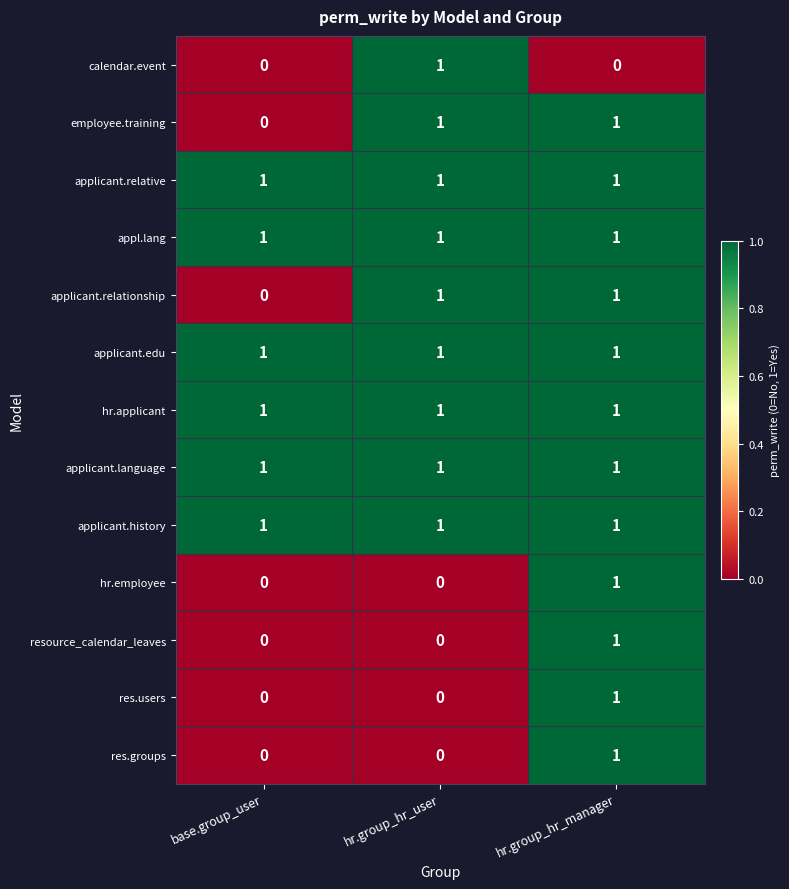

How many resource_calendar_leaves values are between 0 and 1?

3